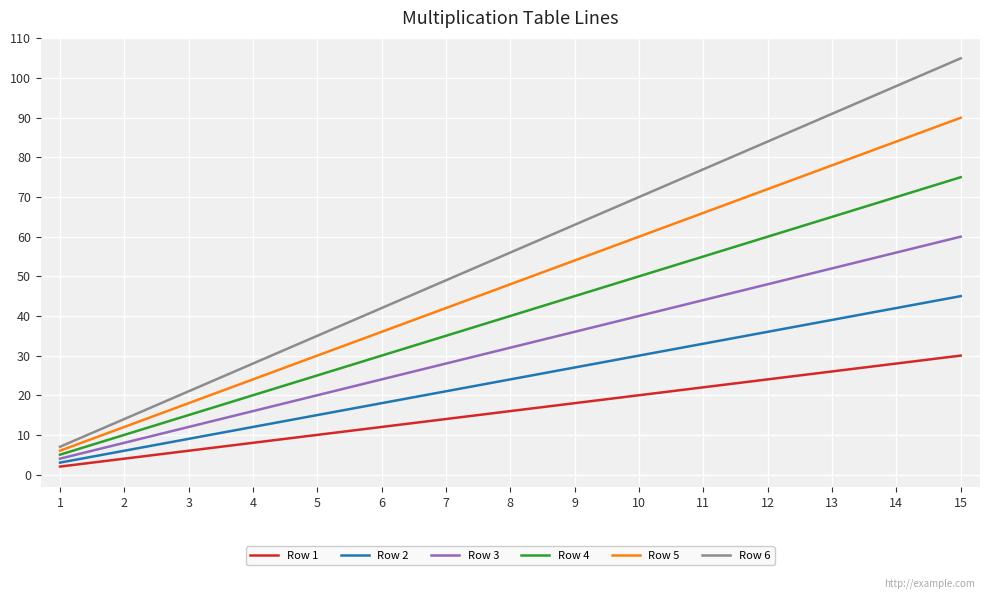

Rank the series by their average value, from lowest to highest.

Row 1, Row 2, Row 3, Row 4, Row 5, Row 6